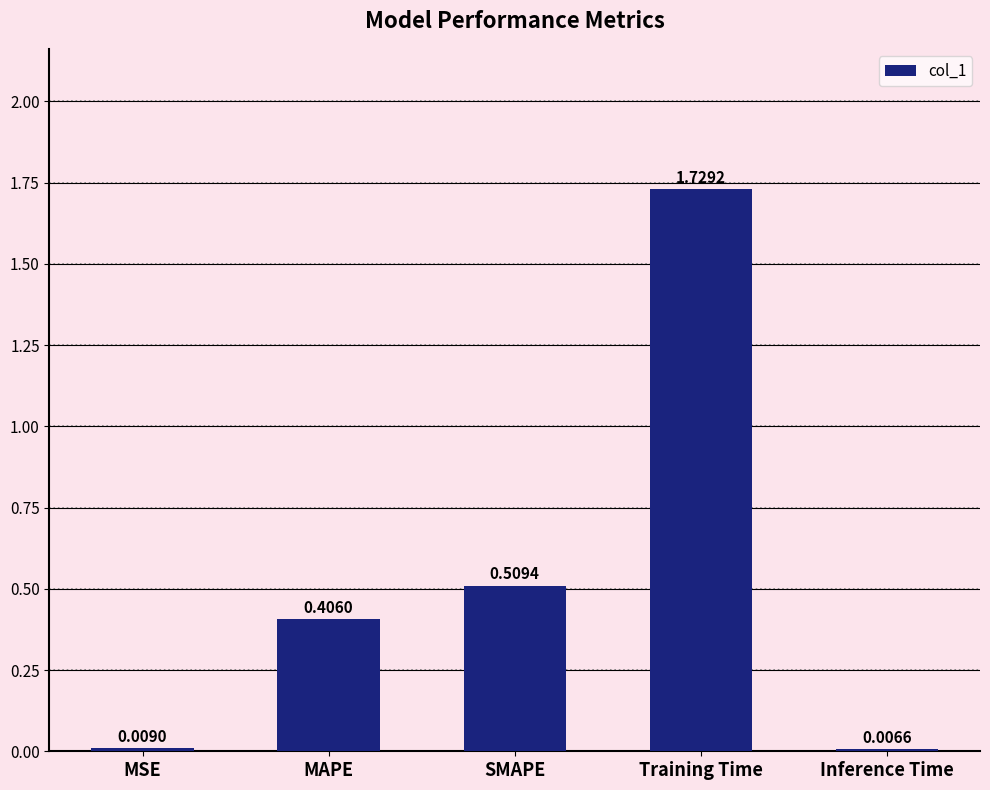

What is the label of the 4th bar from the right?

MAPE